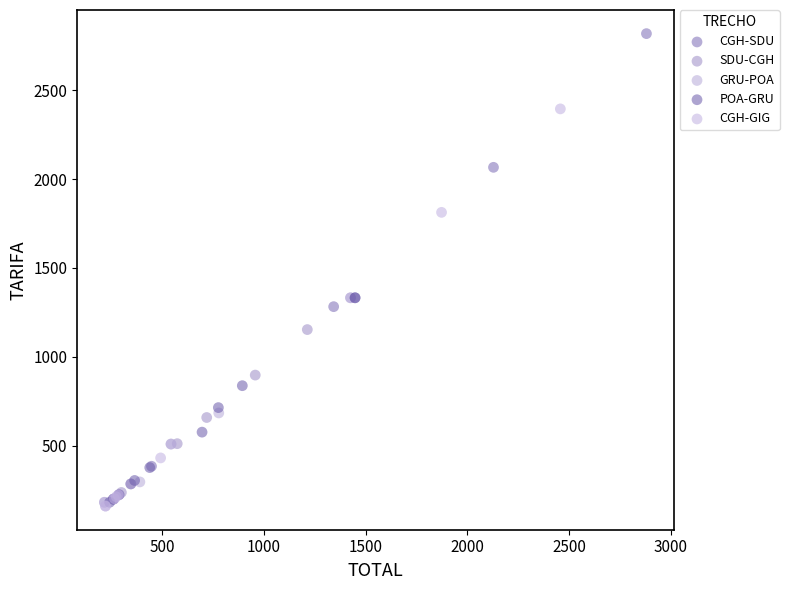

Which series has the largest Y range (max minus min)?

CGH-SDU